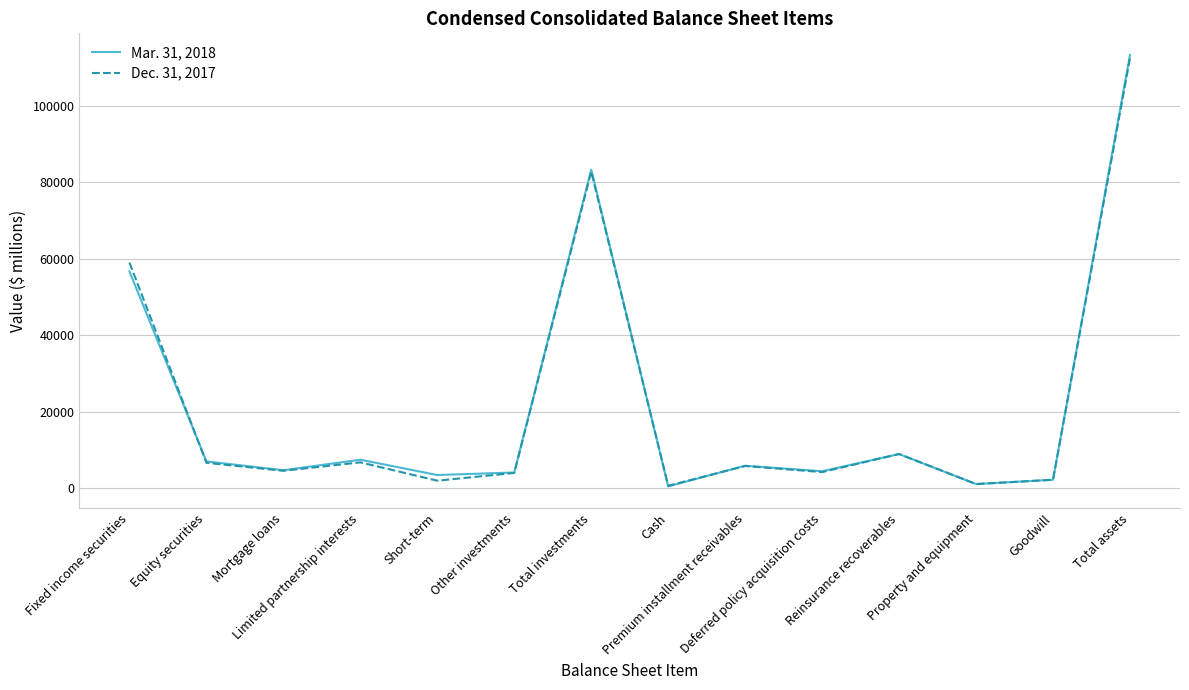

List the series in order of their overall mean, highest first.

Mar. 31, 2018, Dec. 31, 2017